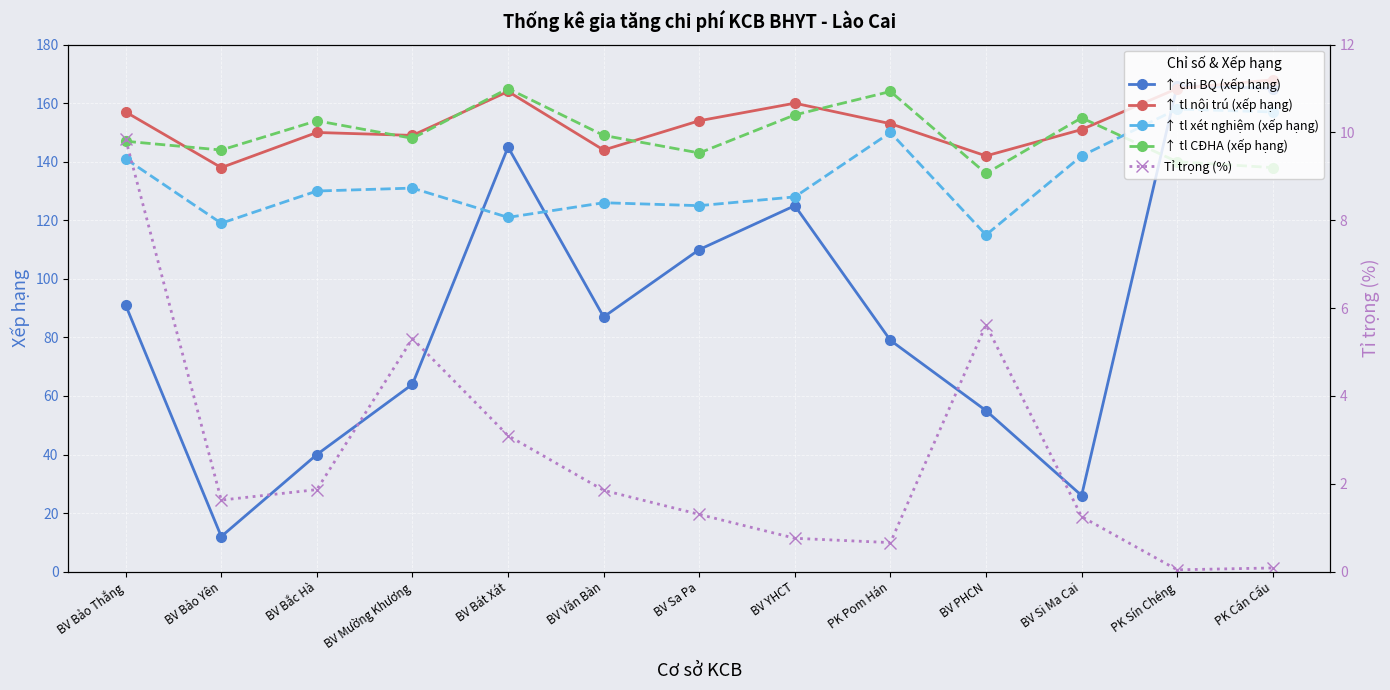

How many distinct data groups are displayed?

5